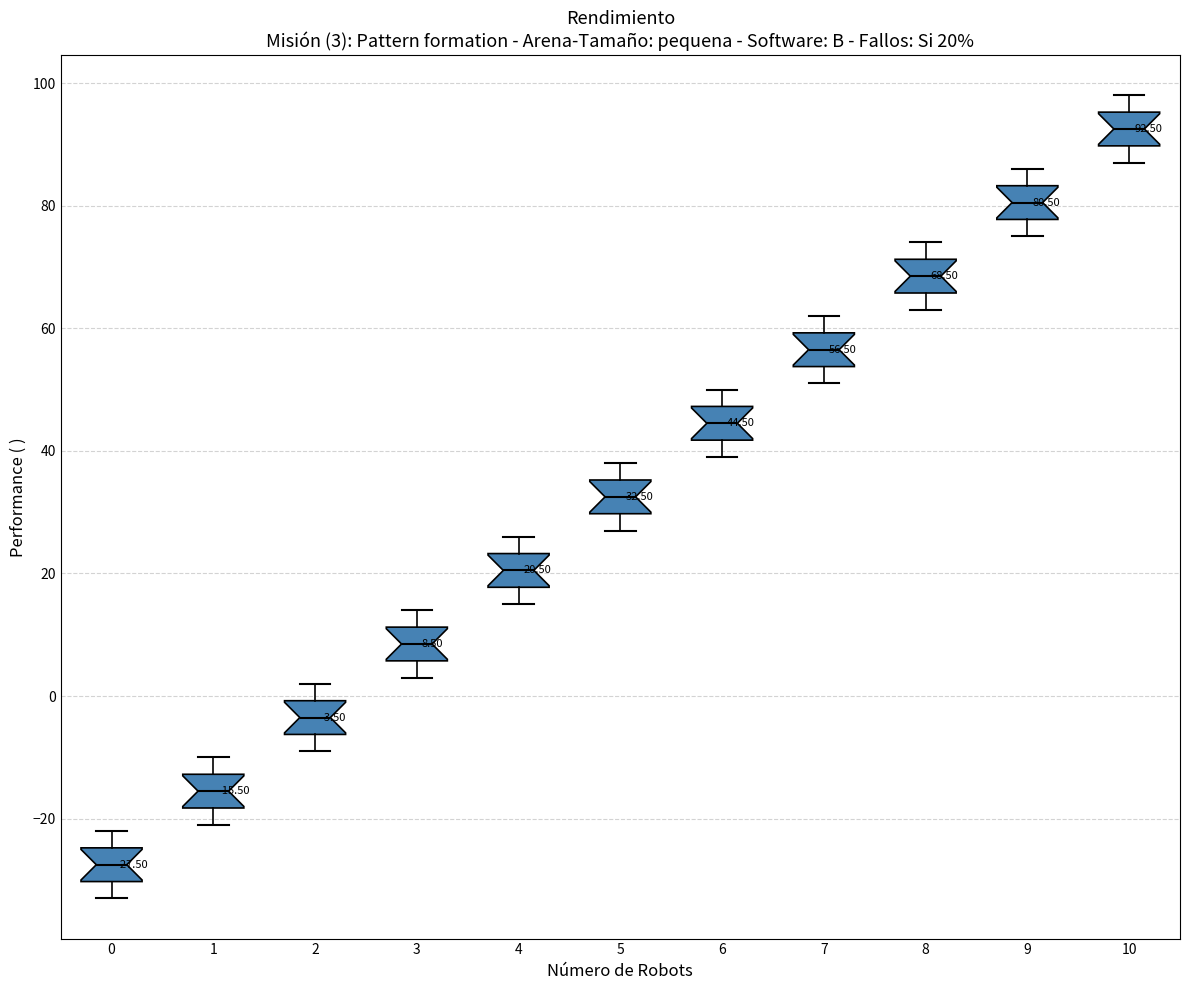

Which box's median line is the highest?

10